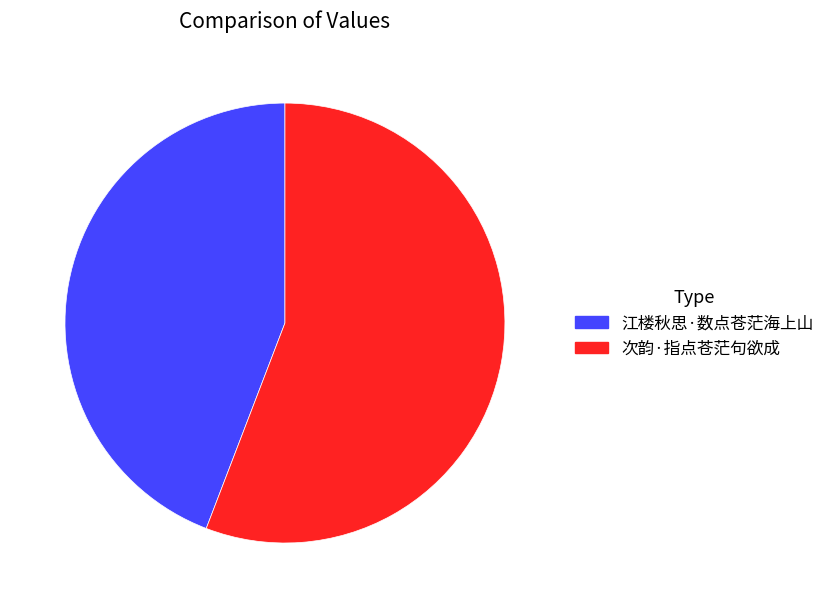

Rank the categories by value from lowest to highest.

江楼秋思·数点苍茫海上山, 次韵·指点苍茫句欲成